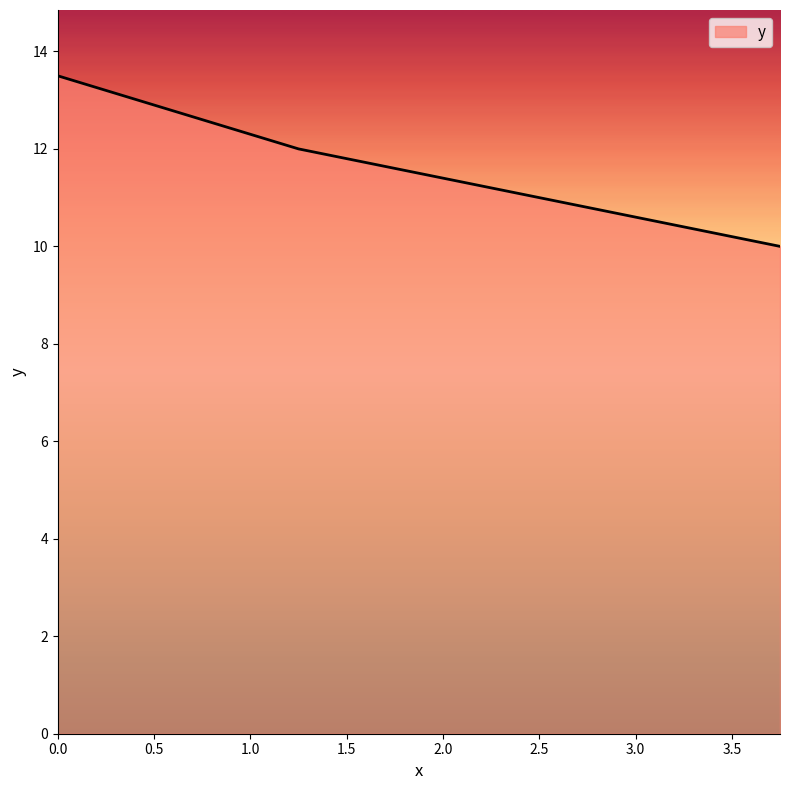

What is the minimum value shown in the chart?

10.0